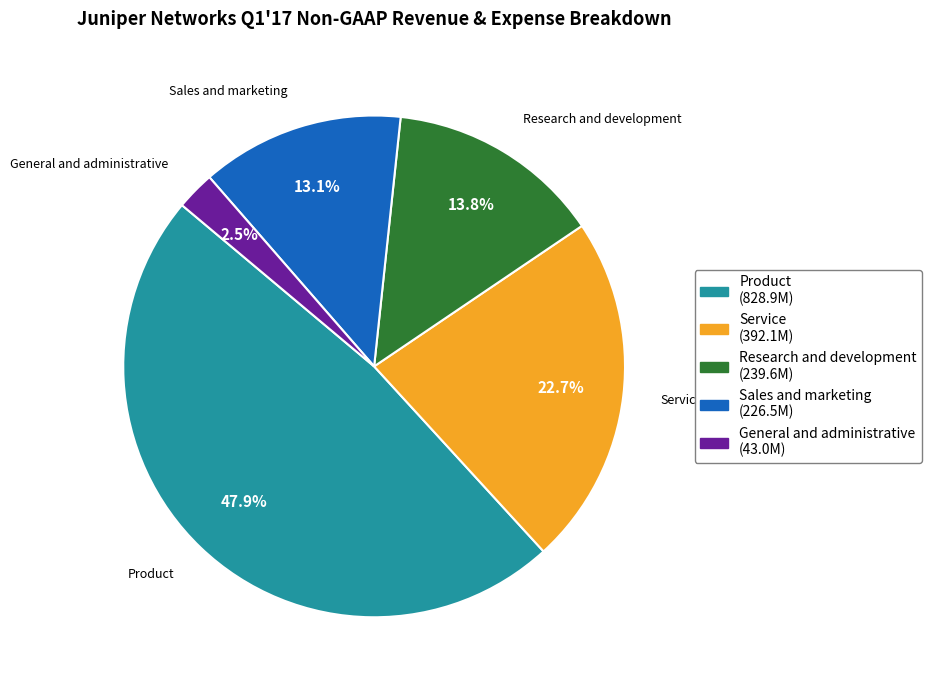

How many segments does this pie chart have?

5